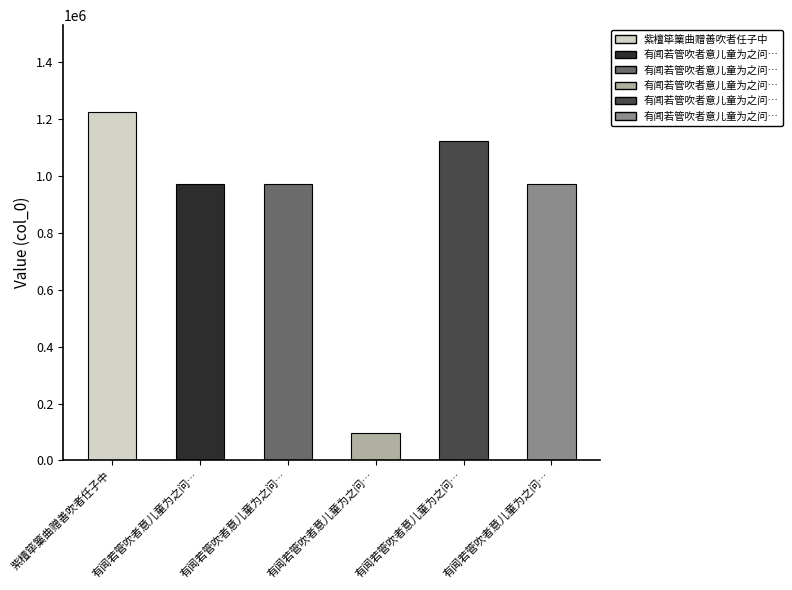

What is the ratio of the value at 有闻若管吹者意儿童为之问之乃鸟有名竹管者其声政如是云作三绝 其一 to the value at 有闻若管吹者意儿童为之问之乃鸟有名竹管者其声政如是云作三绝 其三?

1.0